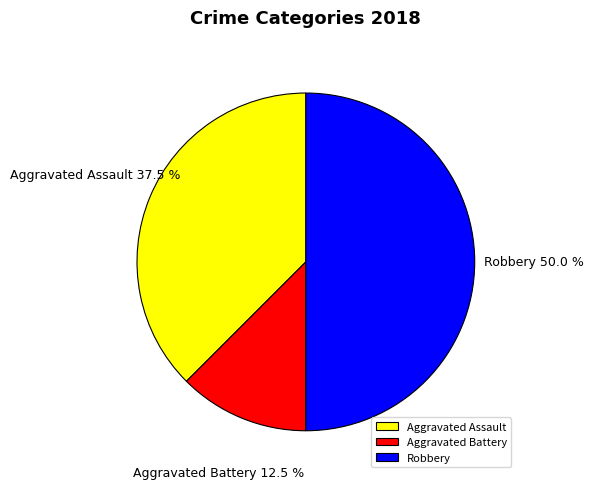

How many segments does this pie chart have?

3